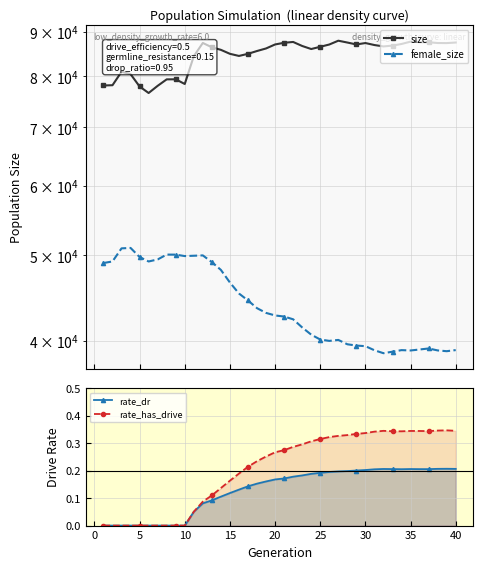

True or false: rate_has_drive has more than 0 interior local peaks.

True